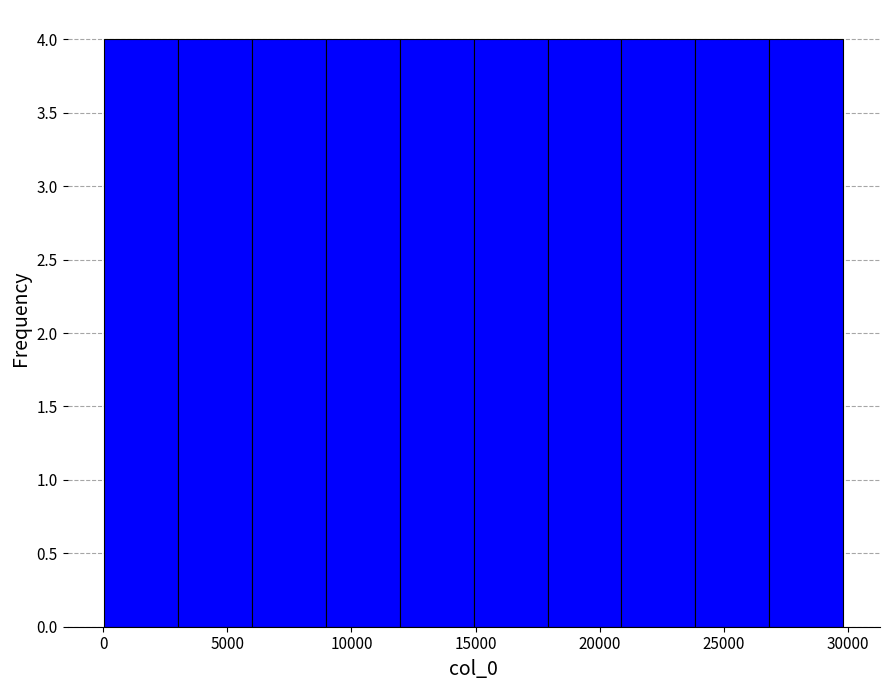

Reading left to right, list every bar in this chart as the range it spans on the x-axis followed by its height. Neither the bar edges nor the heights are printed on the chart, so give them approximately, as read against the axes.

0 to 3000: 4
3000 to 6000: 4
6000 to 9000: 4
9000 to 12000: 4
12000 to 15000: 4
15000 to 18000: 4
18000 to 21000: 4
21000 to 24000: 4
24000 to 27000: 4
27000 to 30000: 4